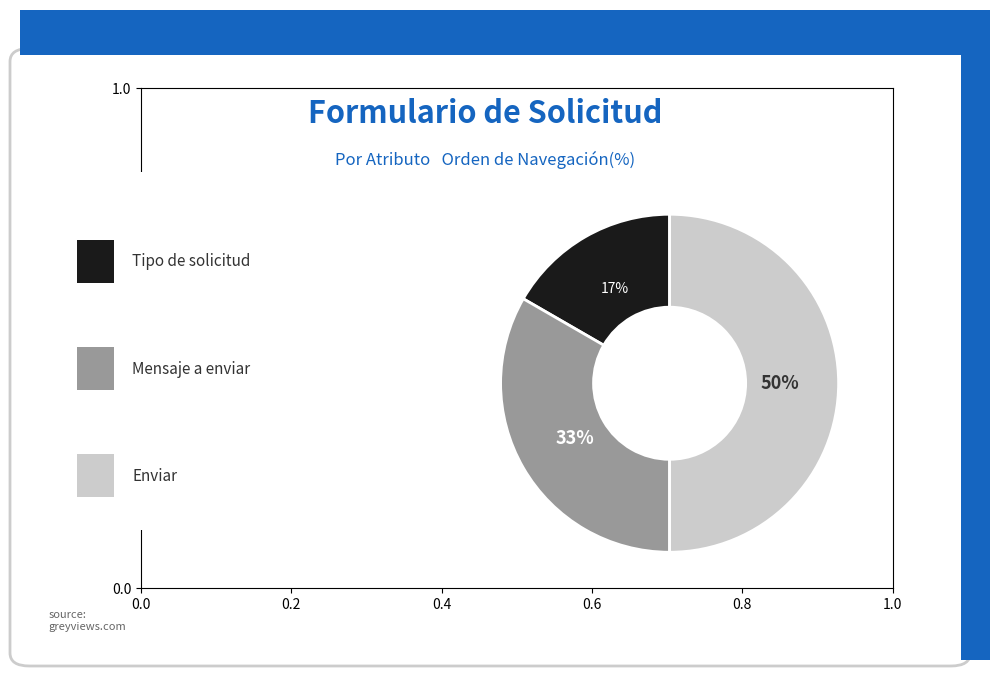

To the nearest percent, what is the average slice percentage?

33%